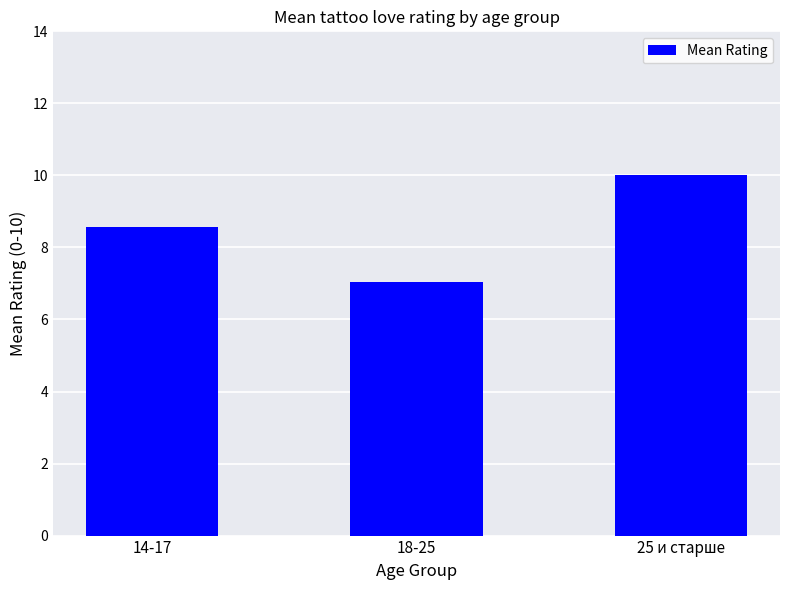

At which category does the chart reach its peak across all series?

25 и старше